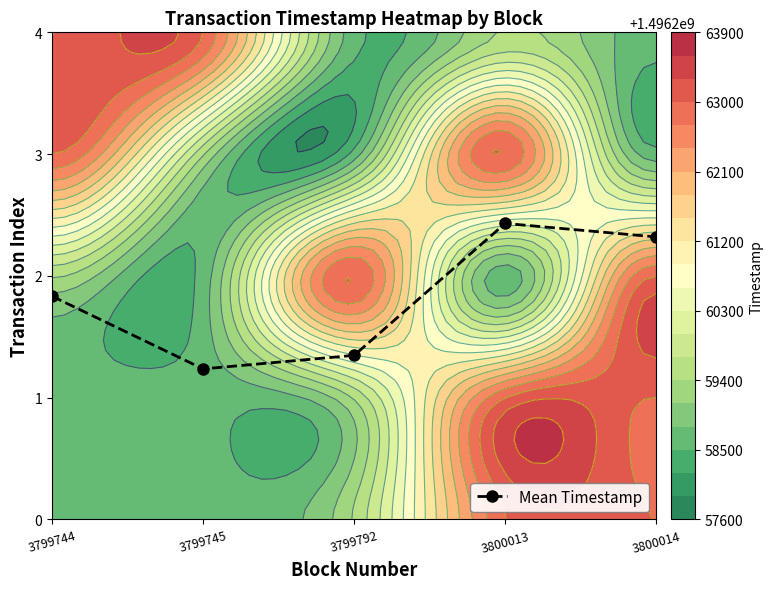

Rank the categories by value from highest to lowest.

3800013, 3800014, 3799744, 3799792, 3799745